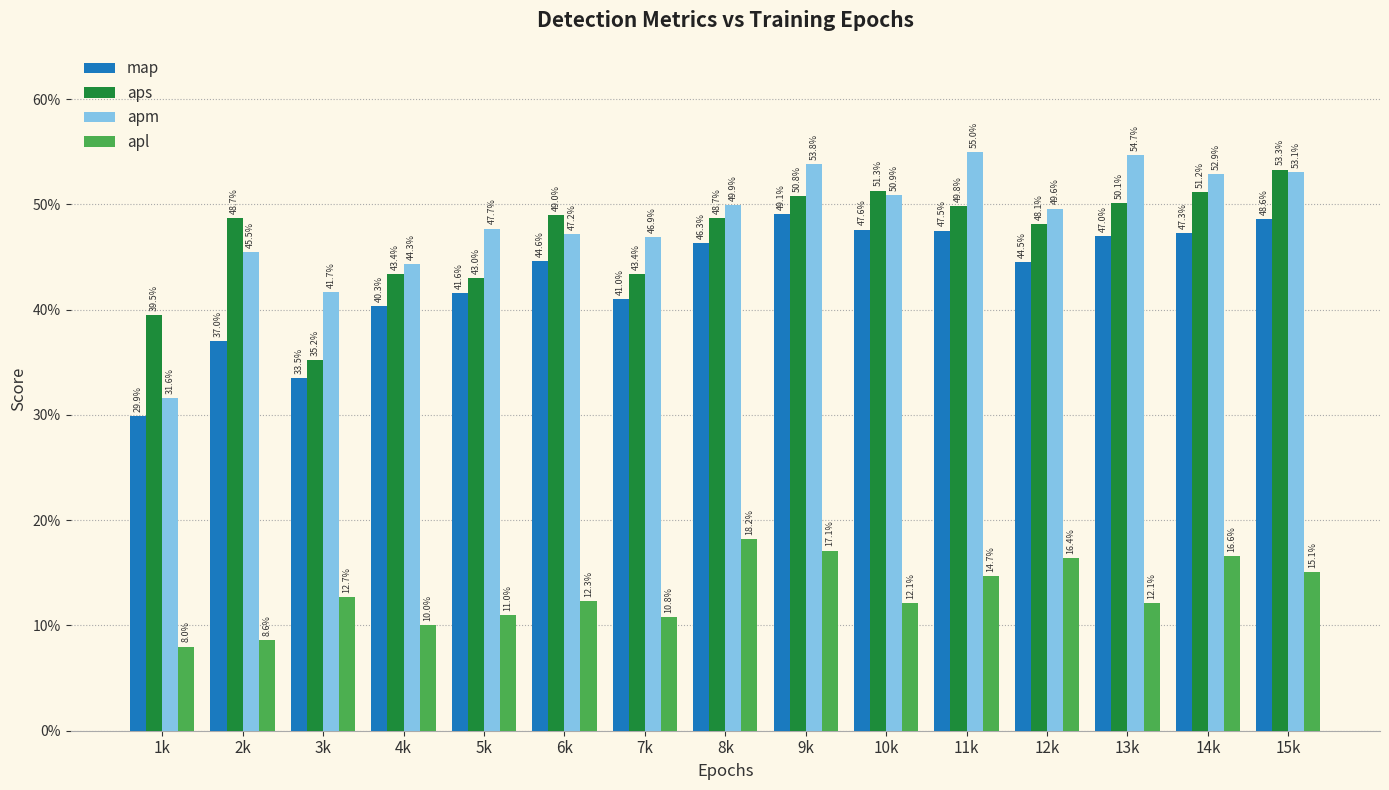

Are the bars horizontal?

No